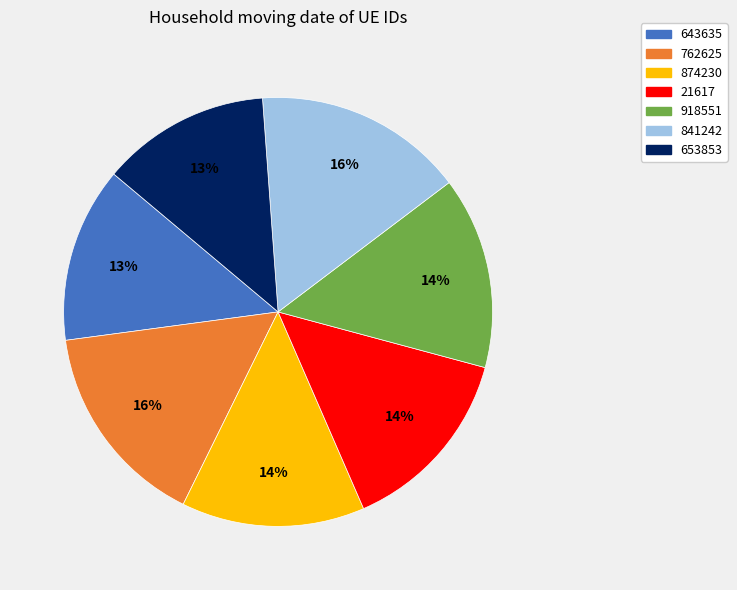

How many slices are in this pie chart?

7